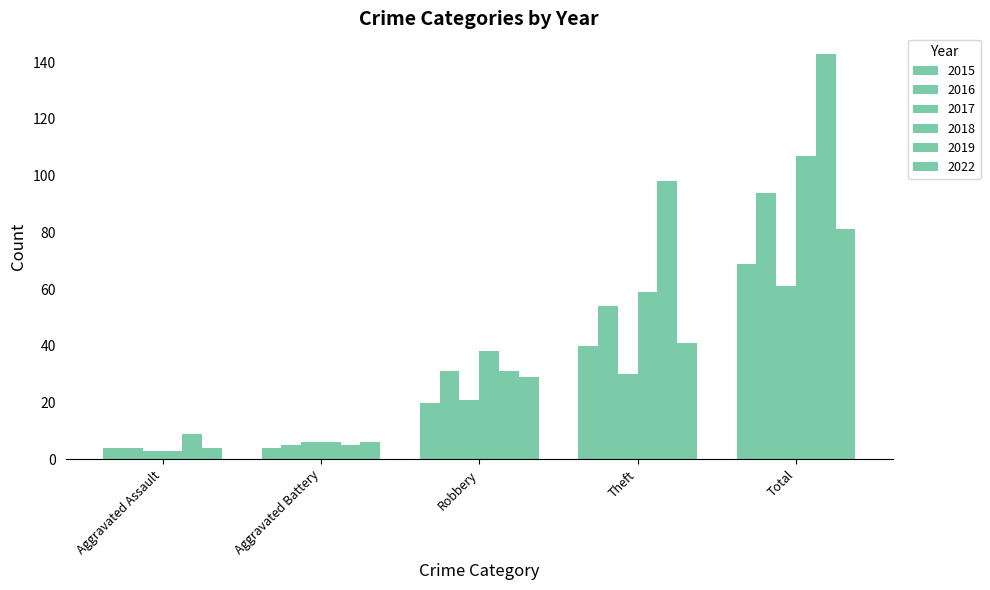

What is the label of the 5th bar from the left?

Total